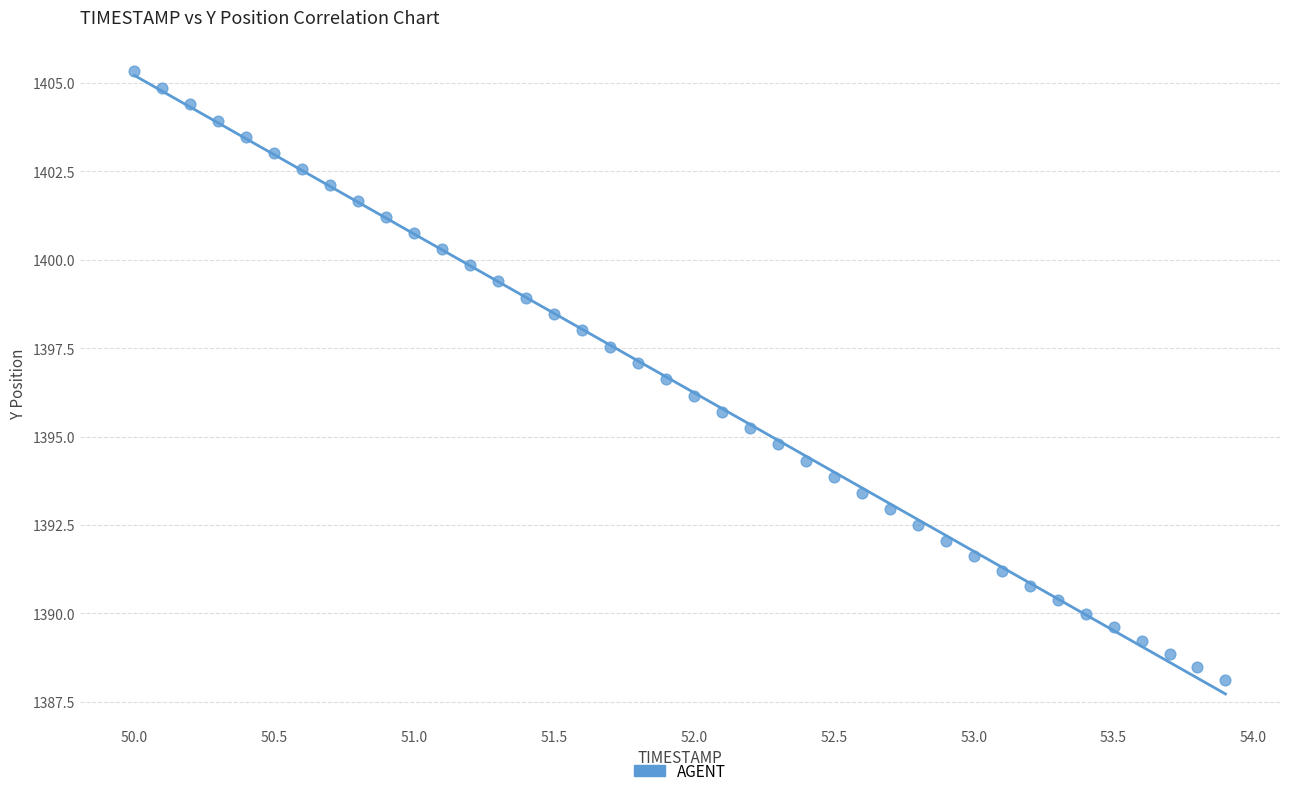

What is the range of Y values (max minus min)?

17.2